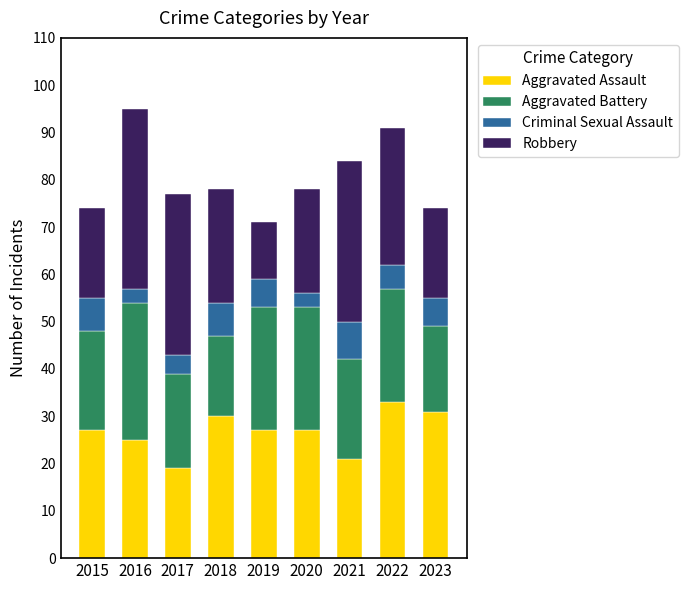

What is the maximum value for Aggravated Assault?

33